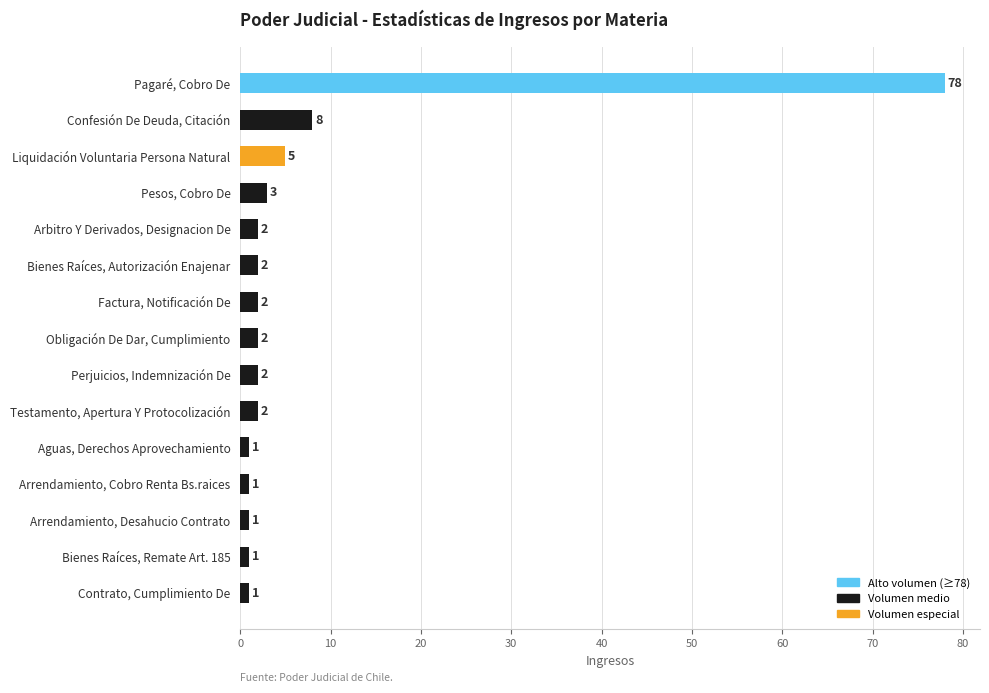

The chart shows a value of 5 at Confesión De Deuda, Citación. True or false?

False